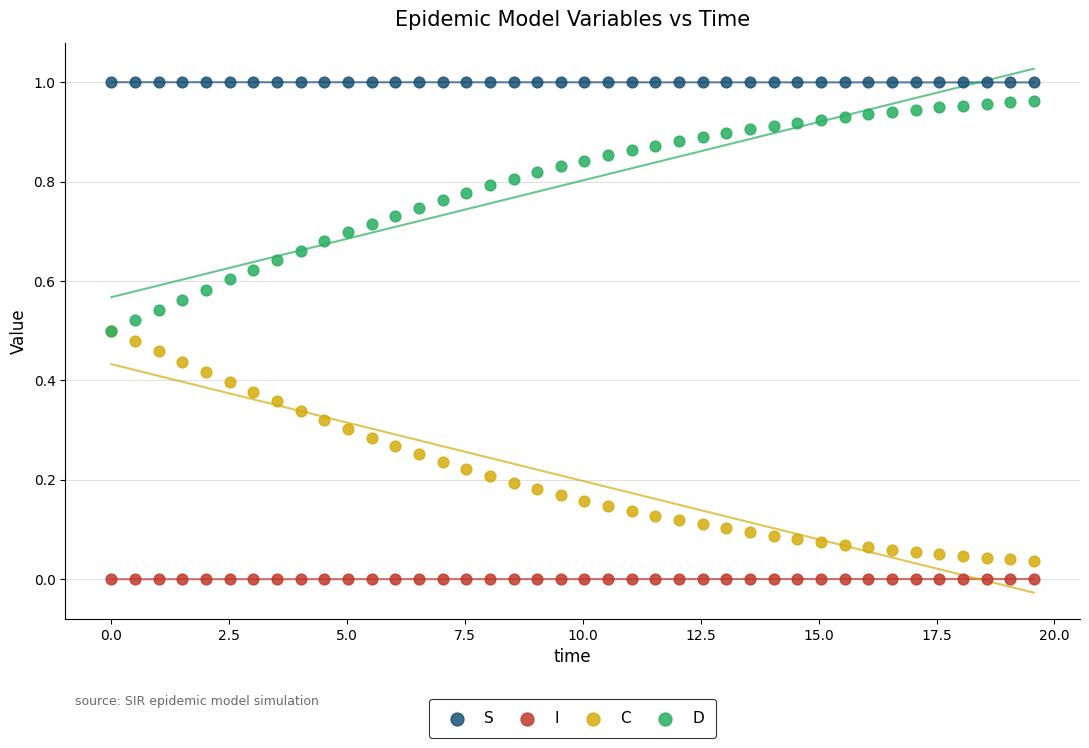

What are all the series names shown in the legend?

S, I, C, D